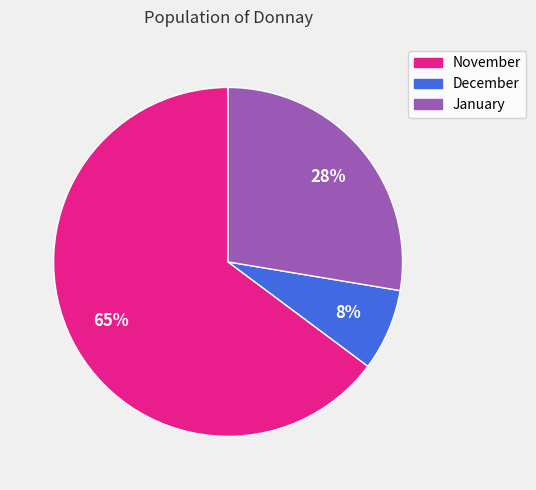

To the nearest percent, what is the combined percentage of November and January?

92%